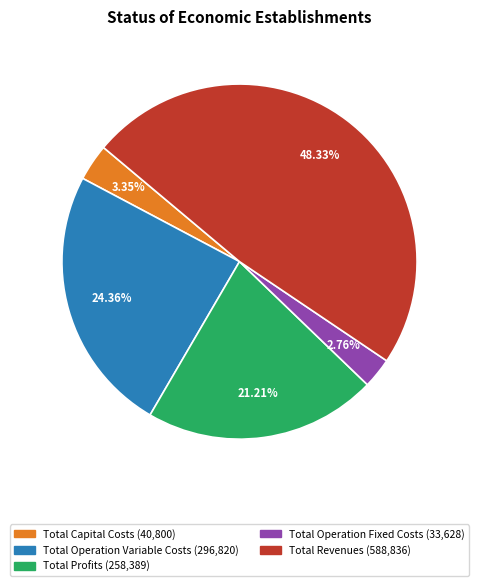

Which category has the smallest portion of the pie?

Total Operation Fixed Costs